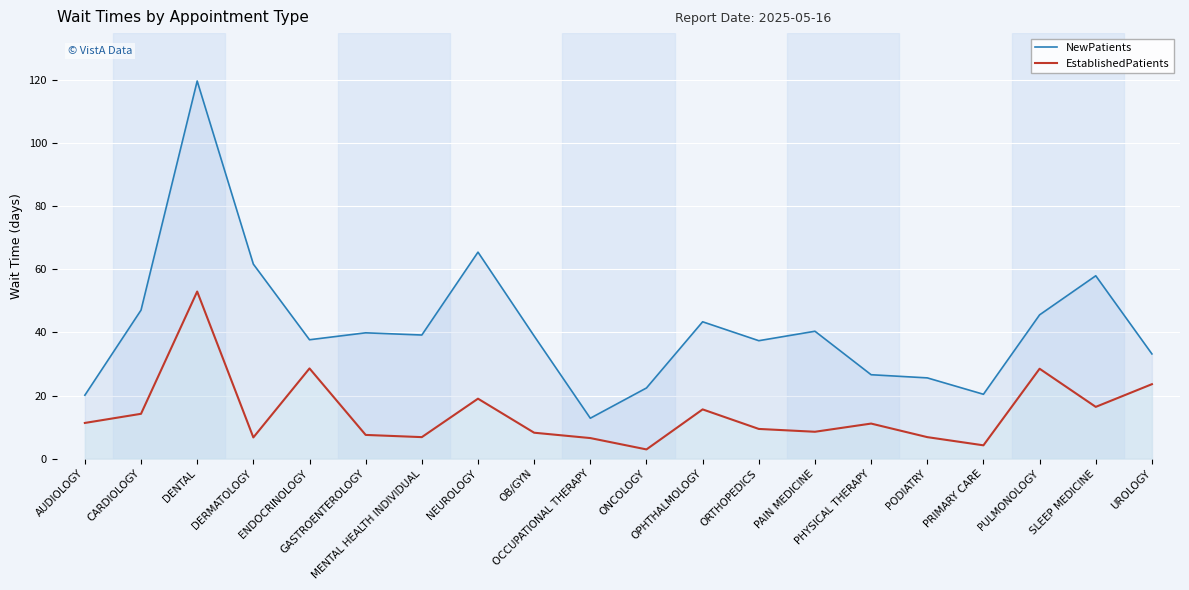

True or false: NewPatients and EstablishedPatients intersect in this chart.

False